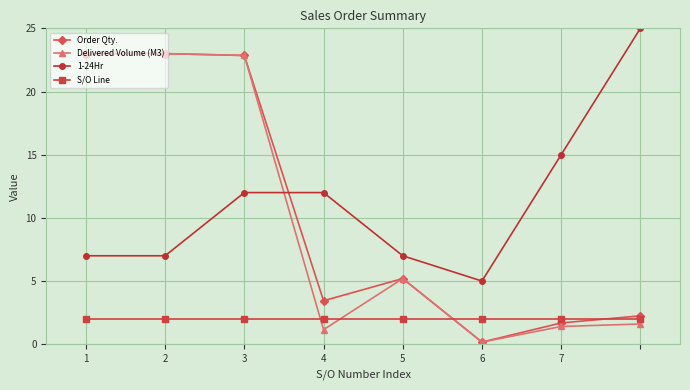

True or false: Order Qty. has more than 2 interior local peaks.

False